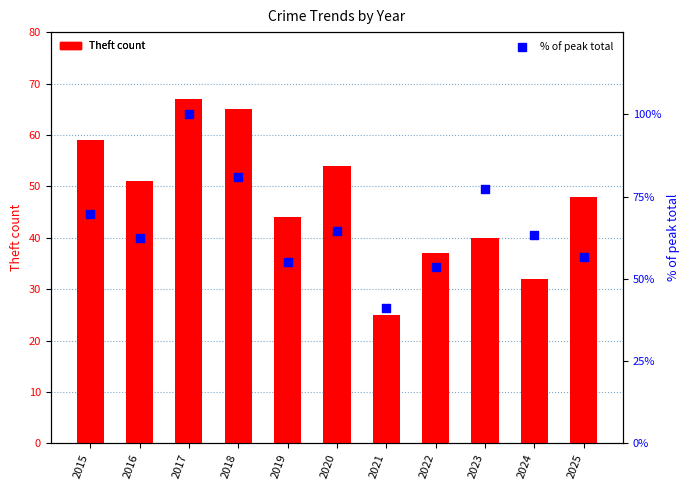

Which series contains the highest Y value?

% of peak total